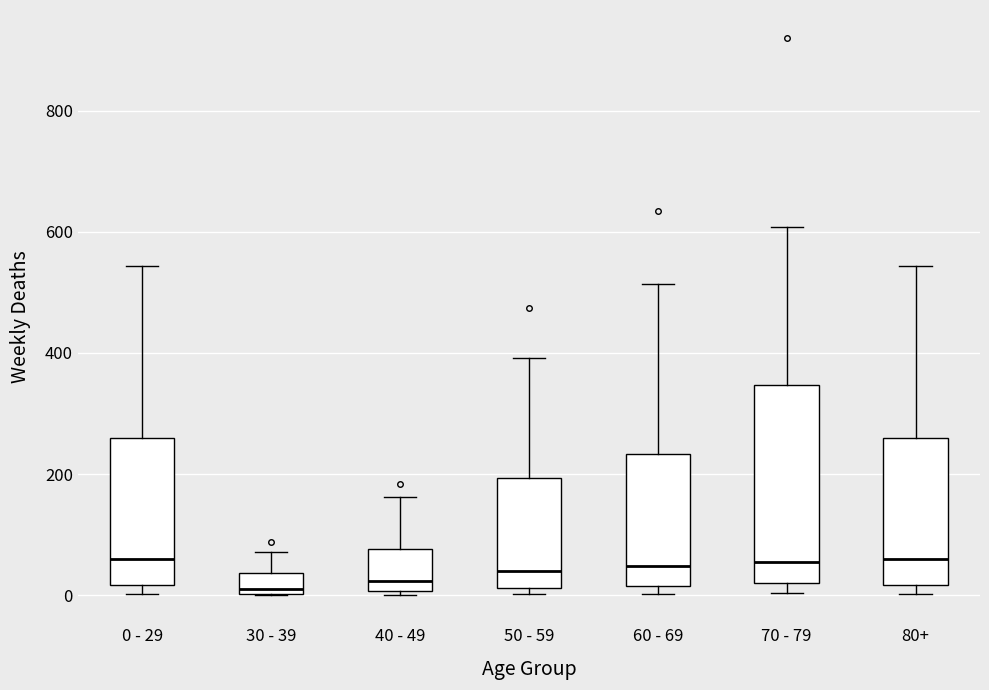

Reading left to right, read every box against the y-axis: the position of its median line, the range the box covers, and the ends of its whiskers. The values are not printed on the chart, so give them approximately, as read against the axis.

0 - 29: median 60, box 20 to 260, whiskers 0 to 540
30 - 39: median 20, box 0 to 40, whiskers 0 to 80
40 - 49: median 20, box 0 to 80, whiskers 0 (just below the box's lower edge) to 160
50 - 59: median 40, box 20 to 200, whiskers 0 to 400
60 - 69: median 40, box 20 to 240, whiskers 0 to 520
70 - 79: median 60, box 20 to 340, whiskers 0 to 600
80+: median 60, box 20 to 260, whiskers 0 to 540